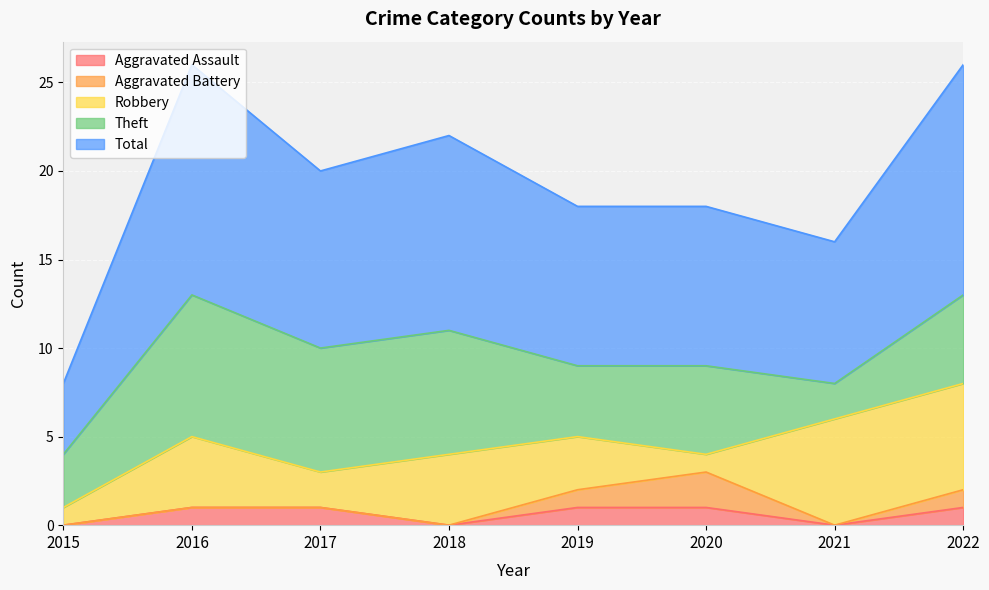

How many Aggravated Battery values are between 0 and 1?

7